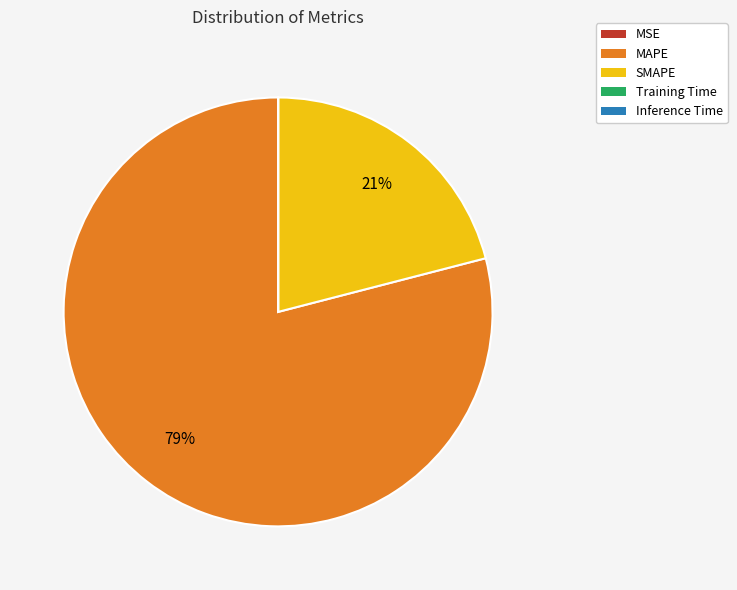

Which slice is the largest?

MAPE